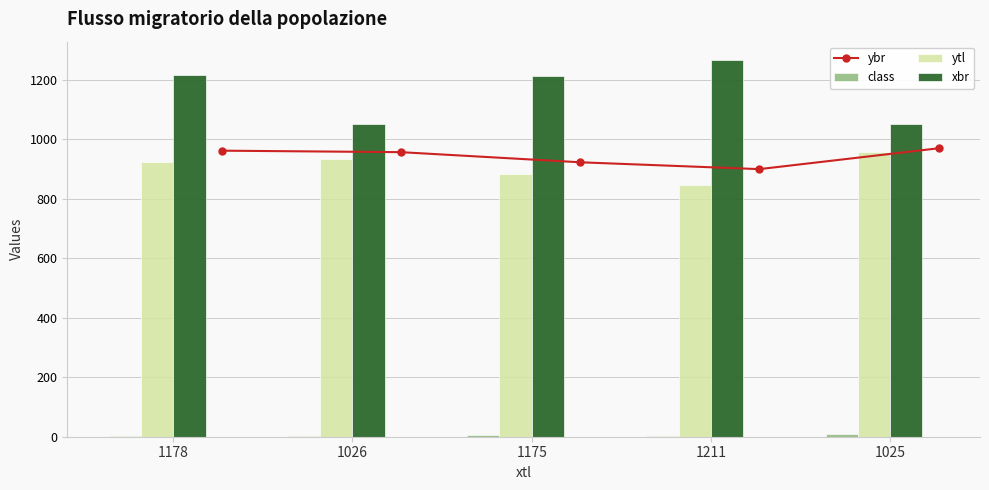

What are all the series names shown in the legend?

ybr, class, ytl, xbr